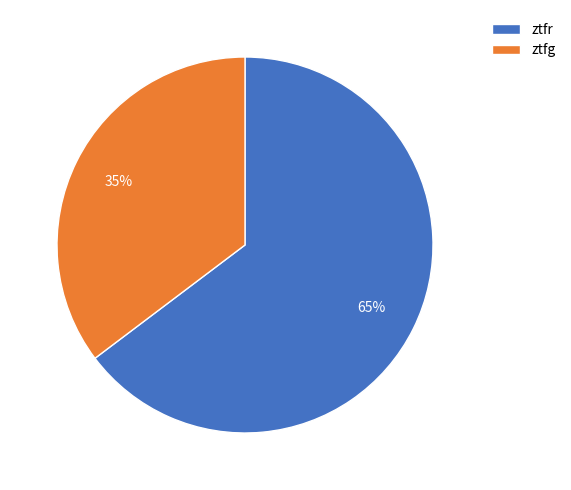

Rank the categories by value from highest to lowest.

ztfr, ztfg